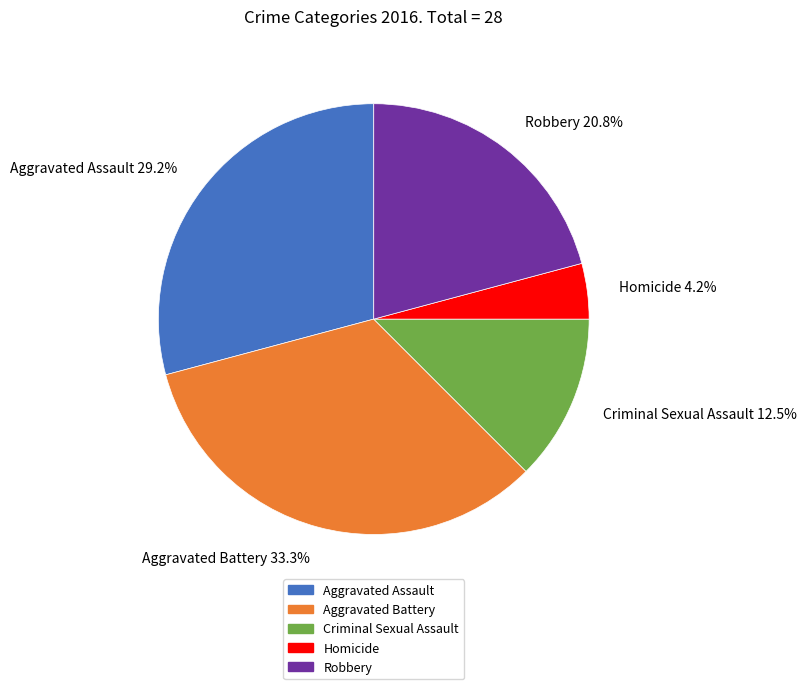

Count the number of slices in the pie.

5